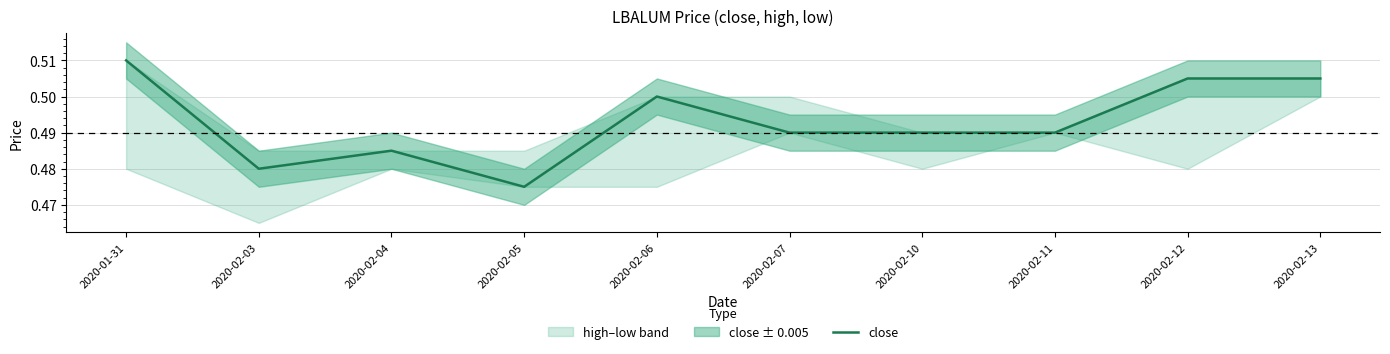

Which has a higher value, 2020-02-10 or 2020-02-12?

2020-02-12